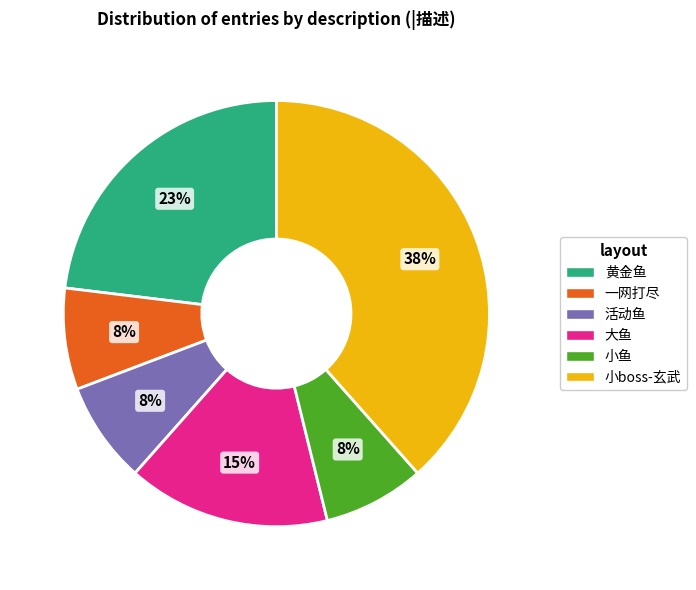

Does 小boss-玄武 account for over 50% of the chart?

No